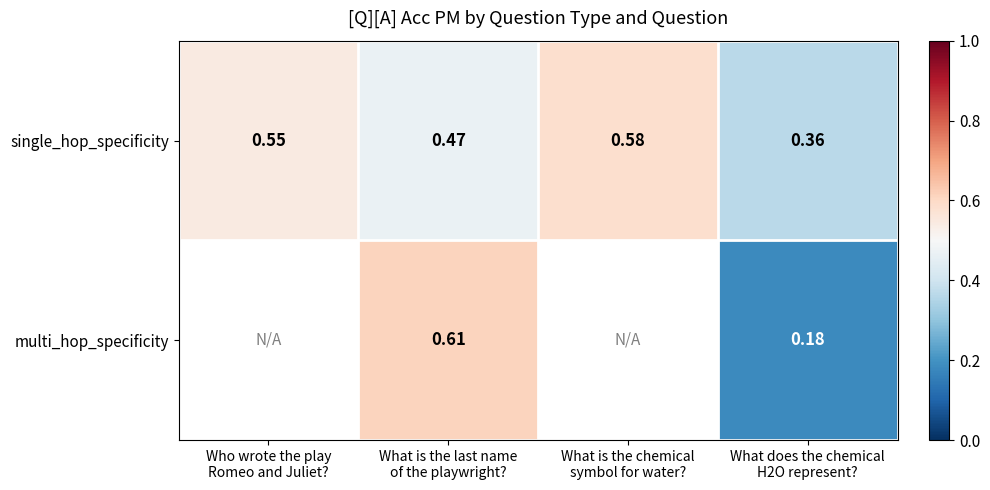

What is the total value across all series at What is the last name
of the playwright??

1.1